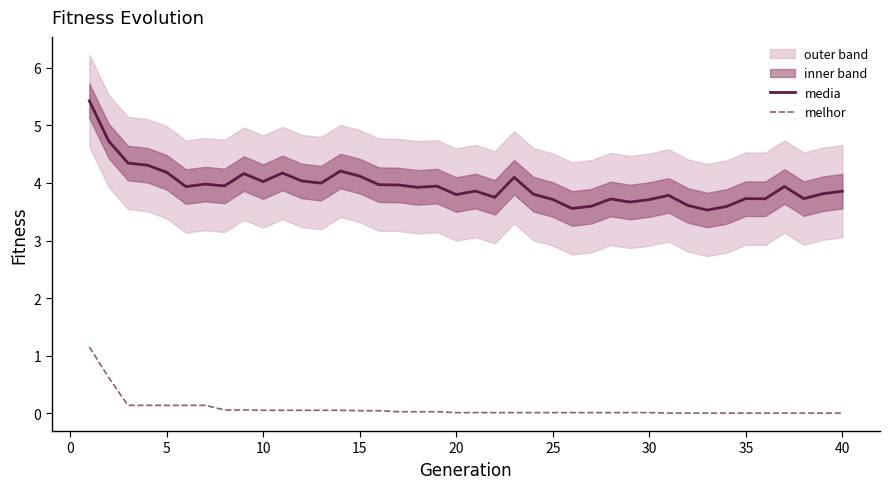

What is the maximum value for melhor?

1.2